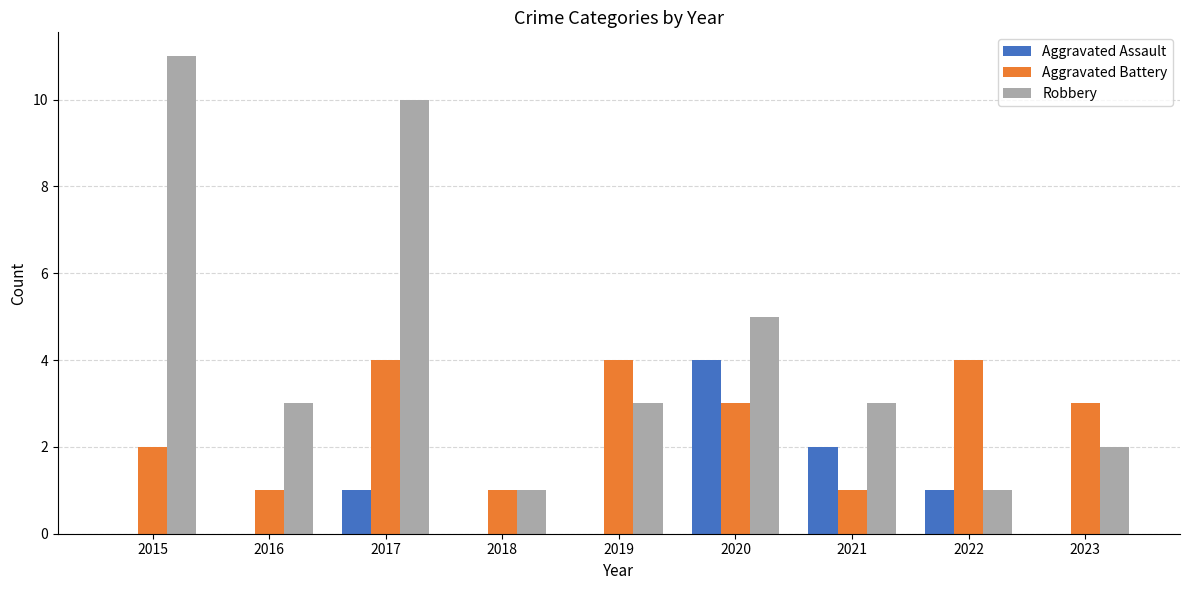

What are all the series names shown in the legend?

Aggravated Assault, Aggravated Battery, Robbery